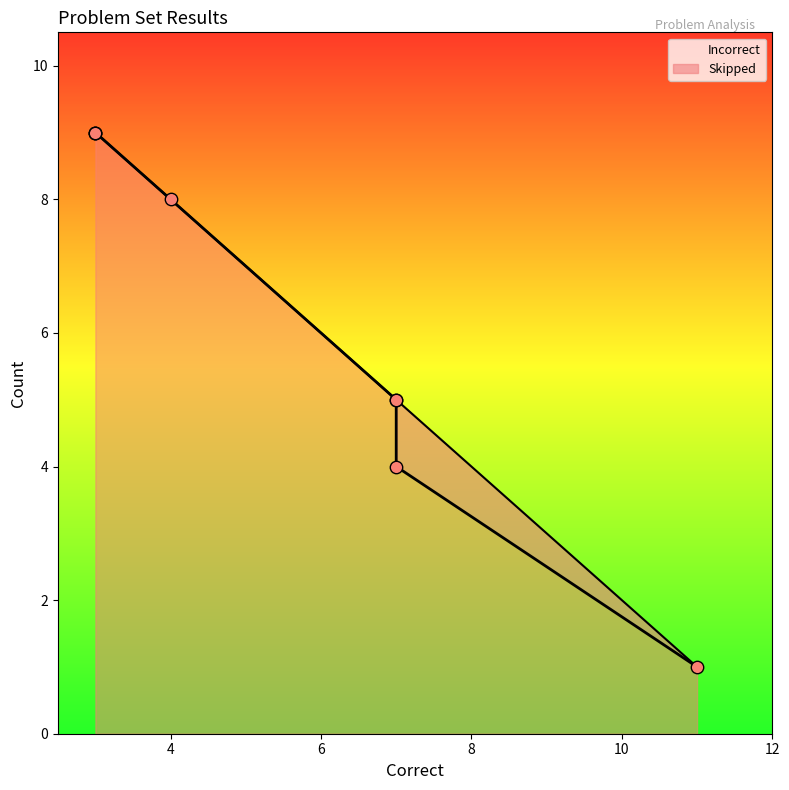

Which series has the largest total across all categories?

Incorrect